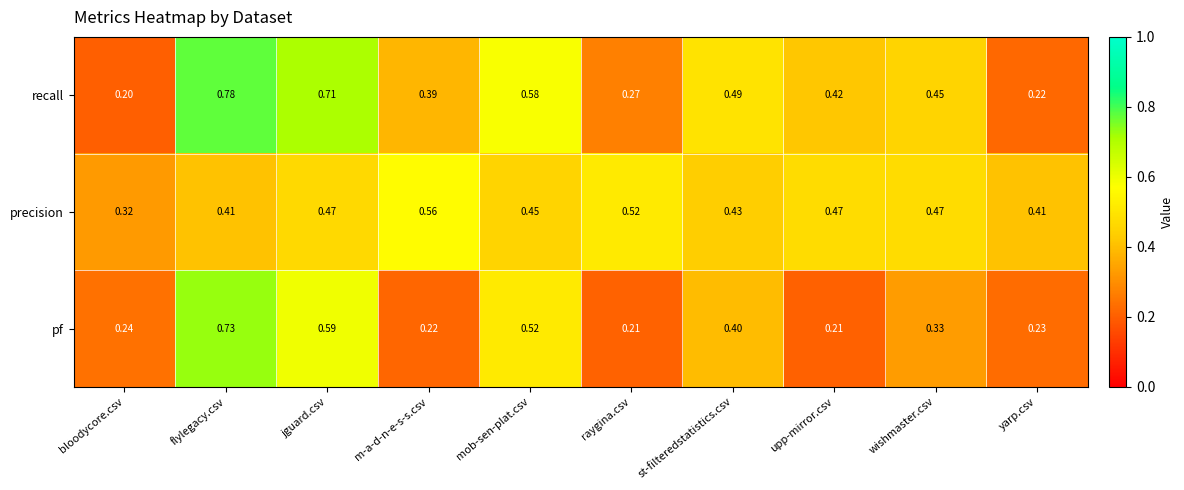

Which series has the largest range (max minus min)?

recall